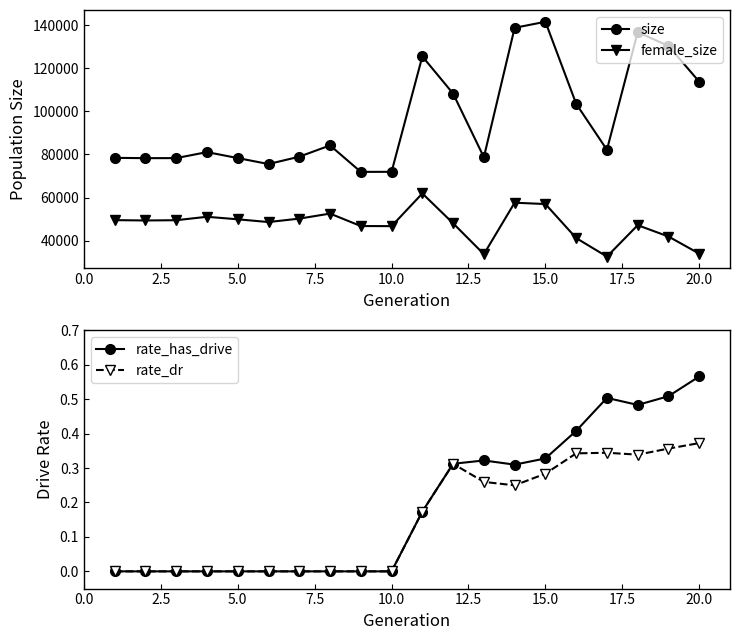

True or false: size and female_size intersect in this chart.

False